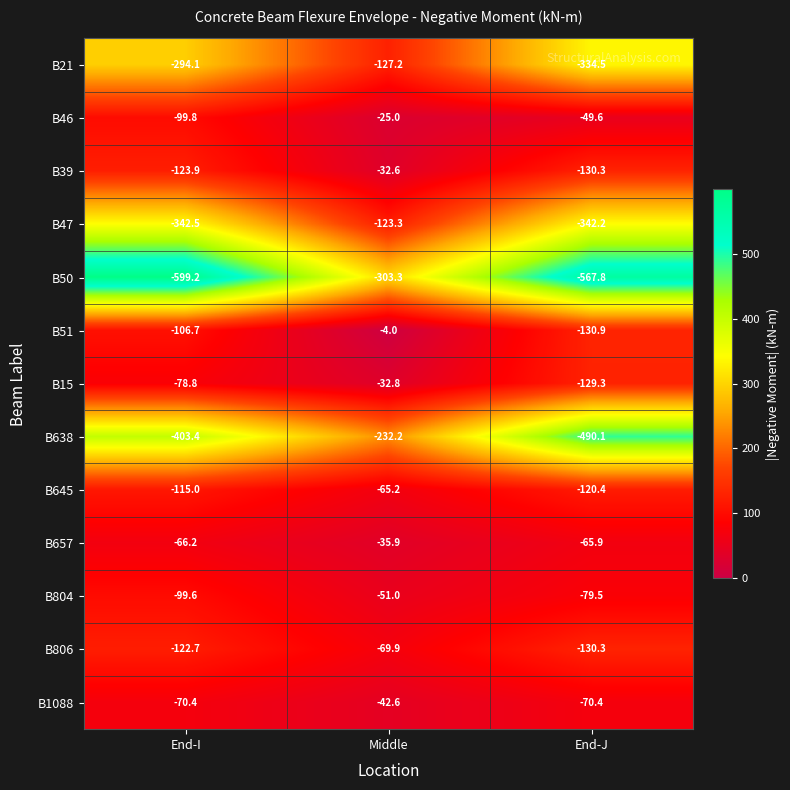

What value does the B21 series have at End-J?

-334.5